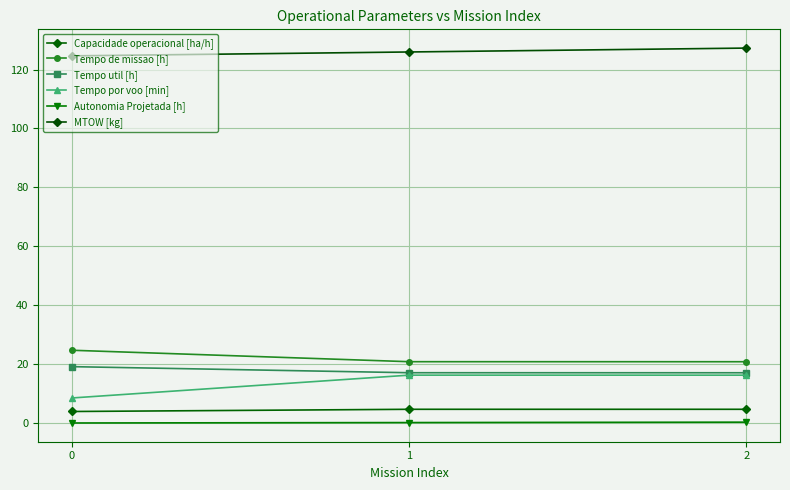

How many lines are shown in the chart?

6